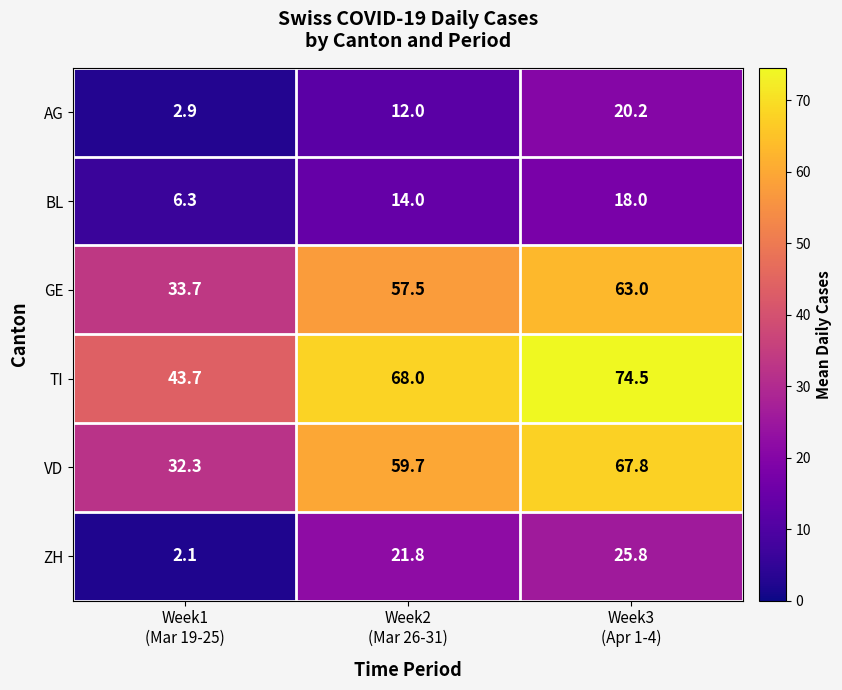

Count the number of data series in this chart.

6